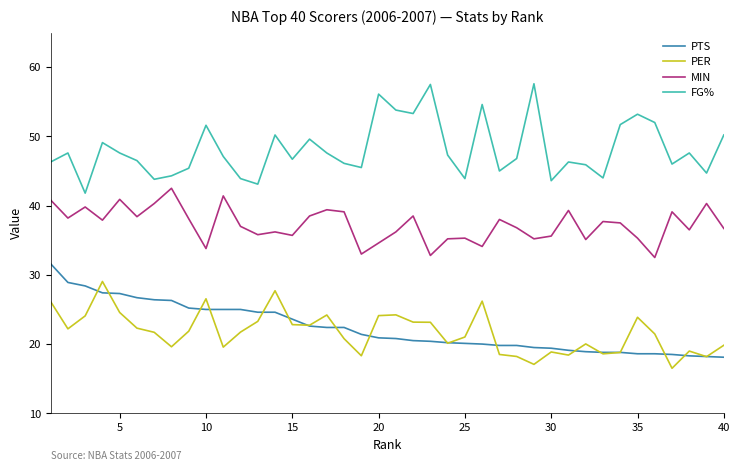

What is the smallest value displayed?

16.5